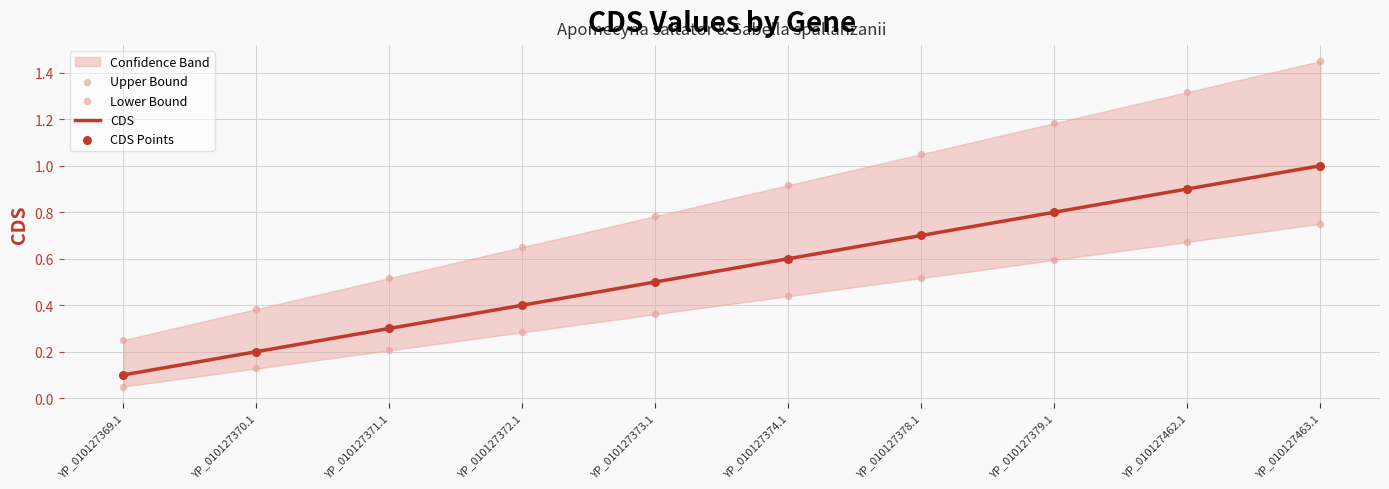

Which series has the widest spread of Y values?

Upper Bound